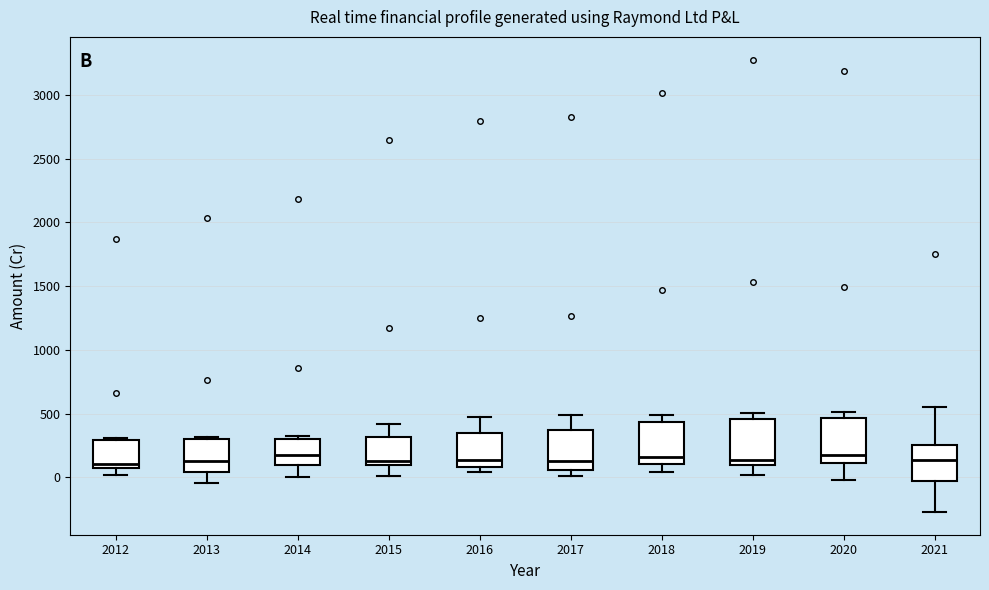

Where does the median line of the box at x = 2014 sit on the y-axis? The values are not printed on the chart, so give them approximately, as read against the axis.

150